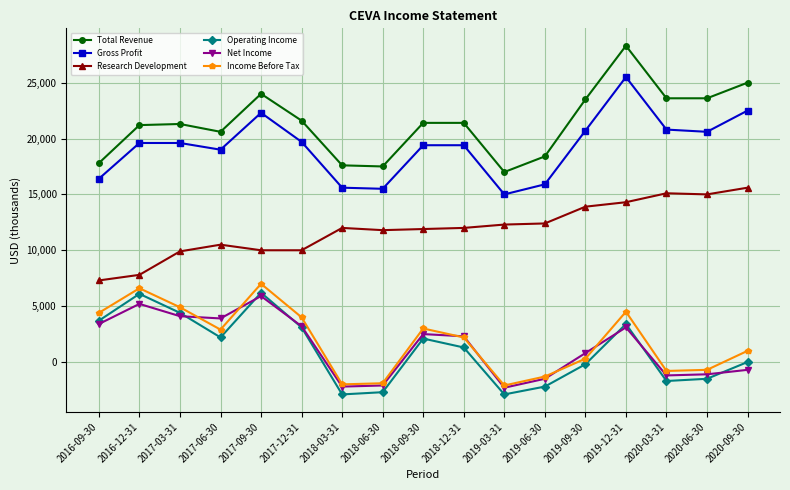

Which series has the widest spread of values?

Total Revenue